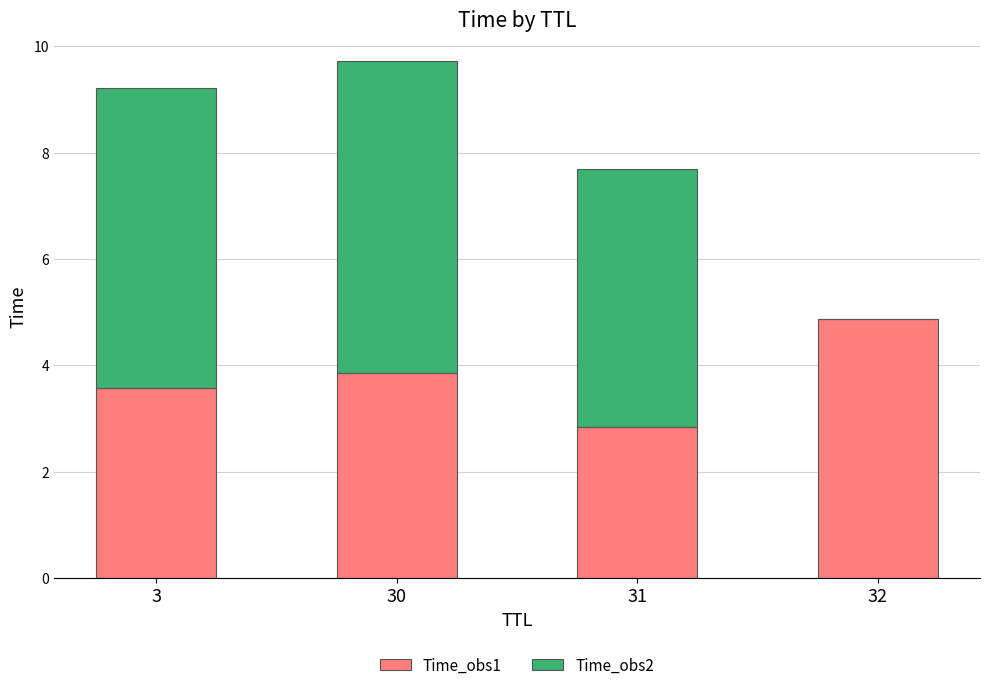

Is it true that Time_obs1 equals 3.6 at 3?

True